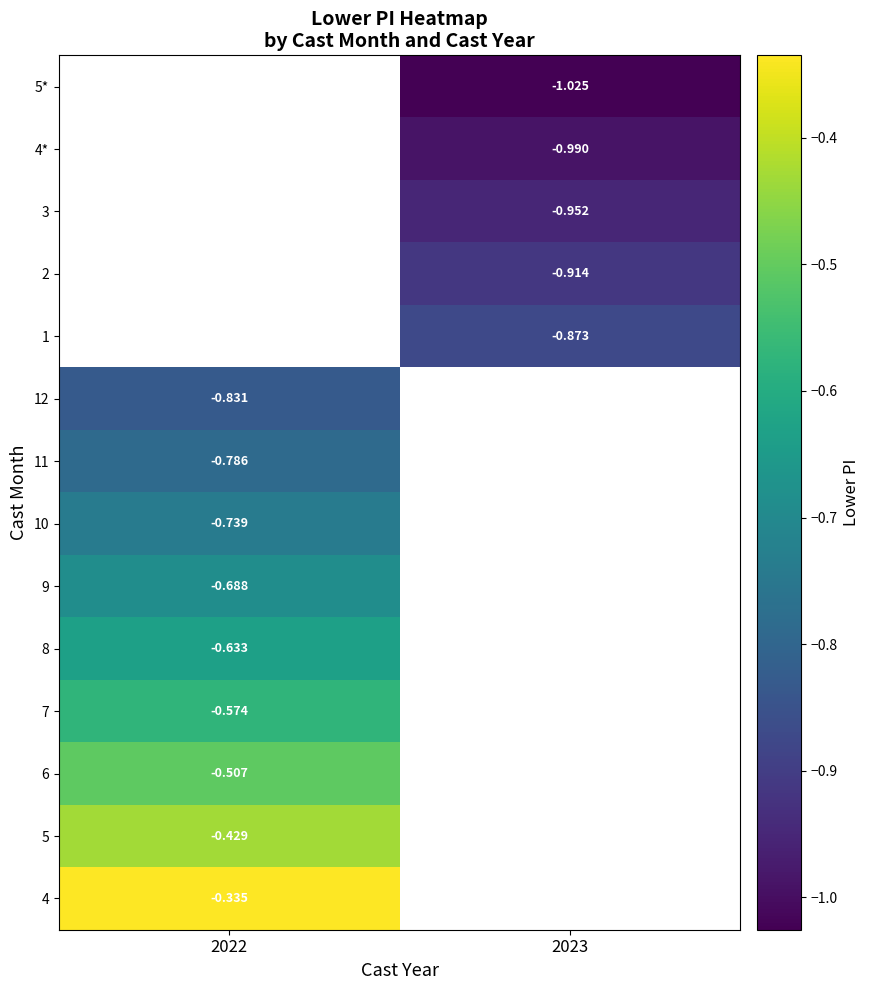

Which label corresponds to the largest value in the chart?

2022